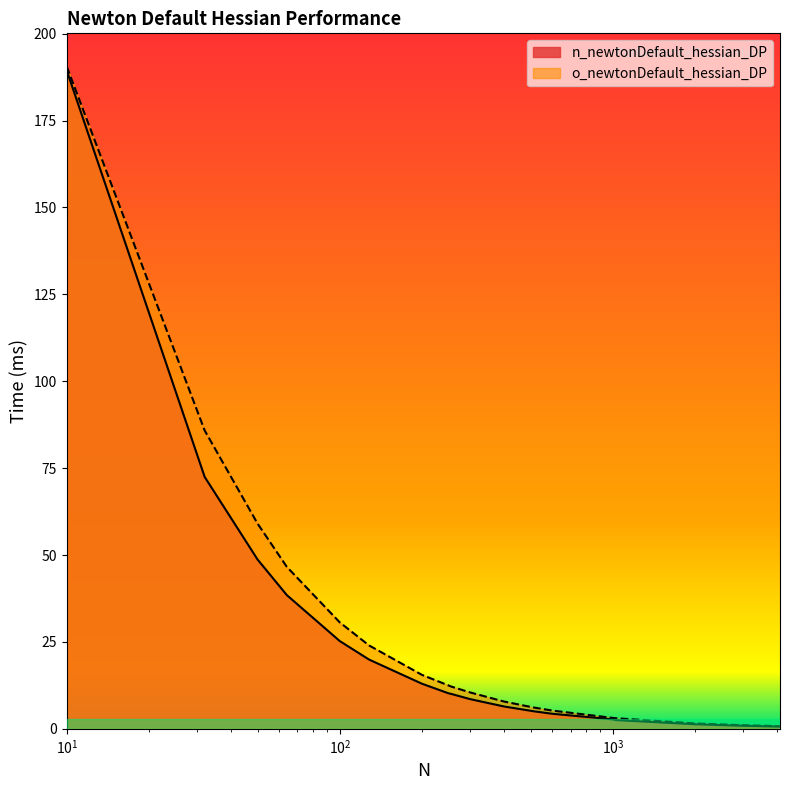

The n_newtonDefault_hessian_DP series shows 14.8 at 256. True or false?

False